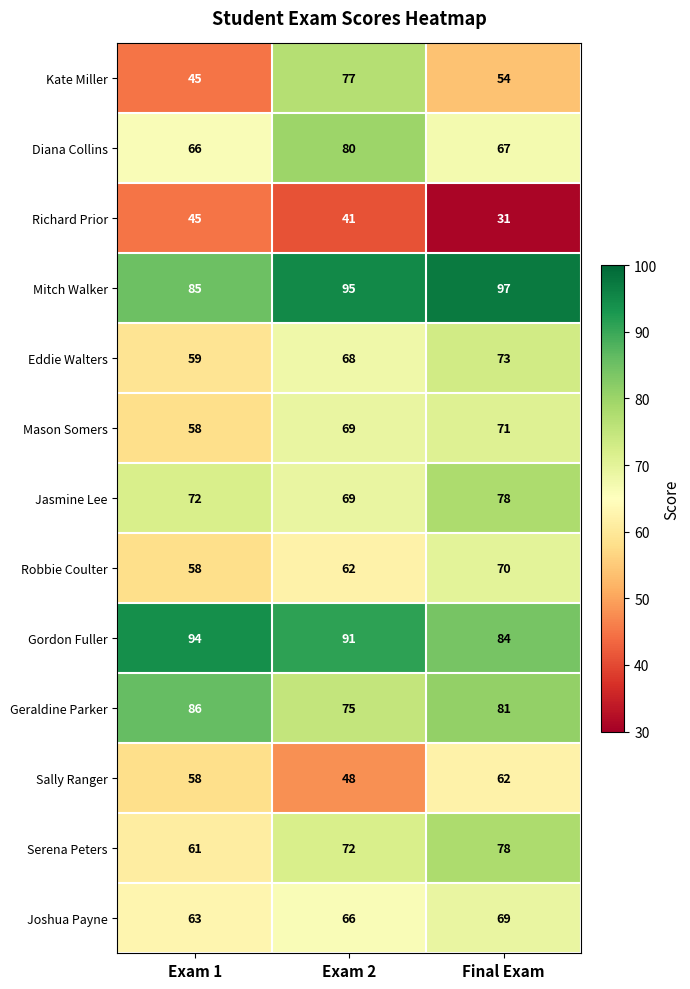

List the labels in order of Serena Peters value, largest first.

Final Exam, Exam 2, Exam 1